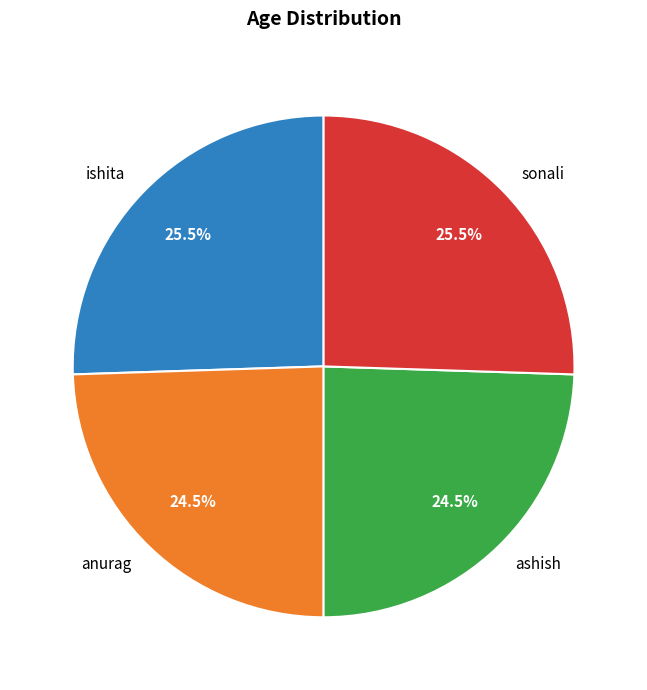

Between anurag and ishita, which is larger?

ishita